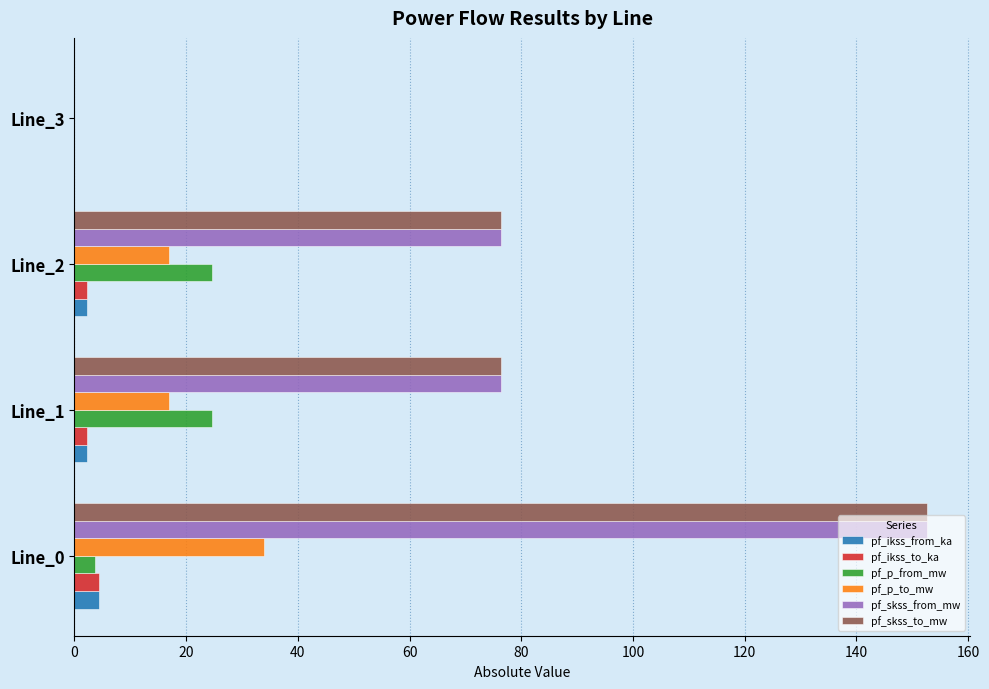

How many distinct data groups are displayed?

6